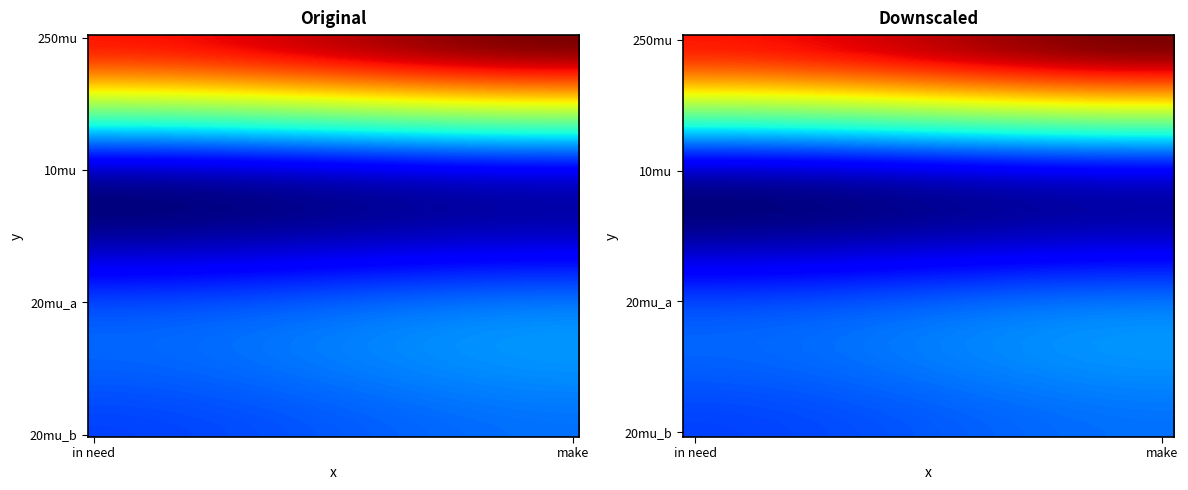

List the labels in order of 10mu value, smallest first.

in need, make